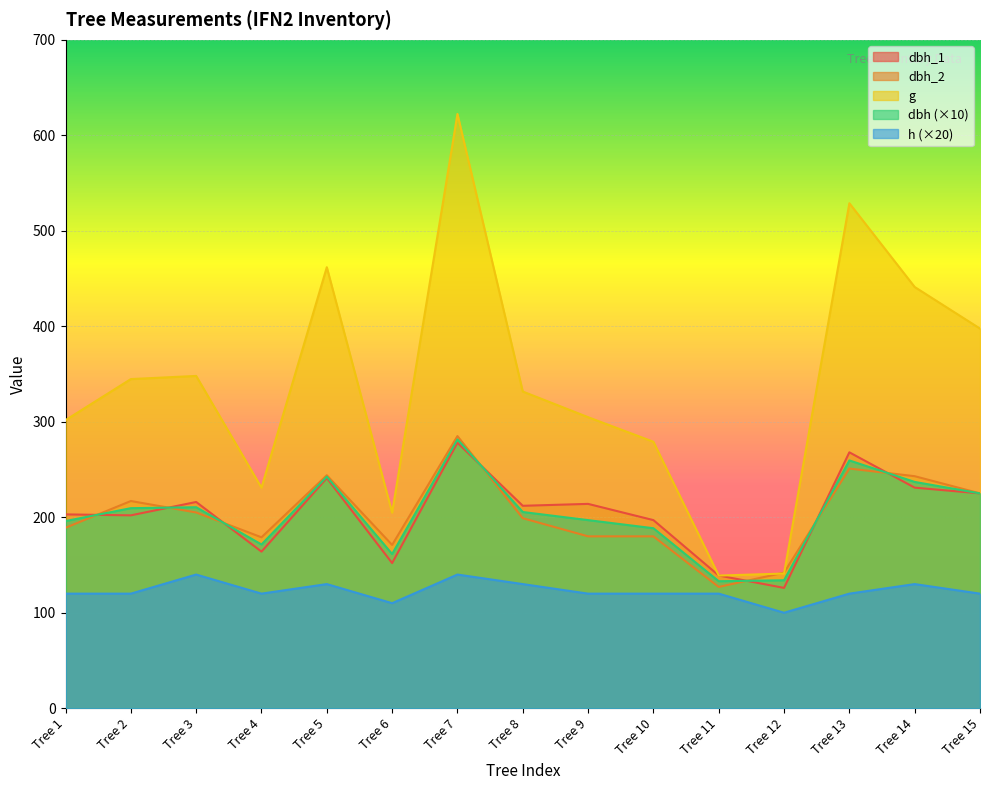

List the series in order of their peak value, highest first.

g, dbh_2, dbh, dbh_1, h